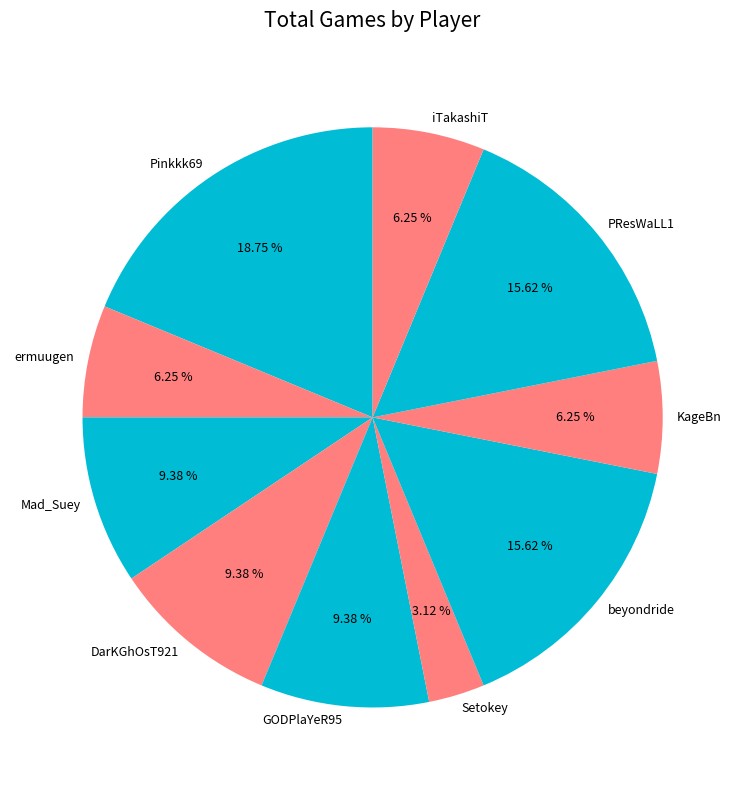

Is KageBn the majority of the pie?

No